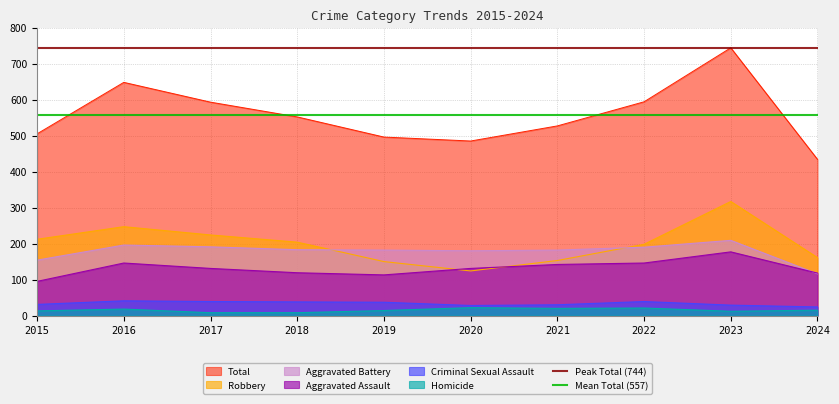

The value of Peak Total (744) at 2016 is 744. True or false?

True